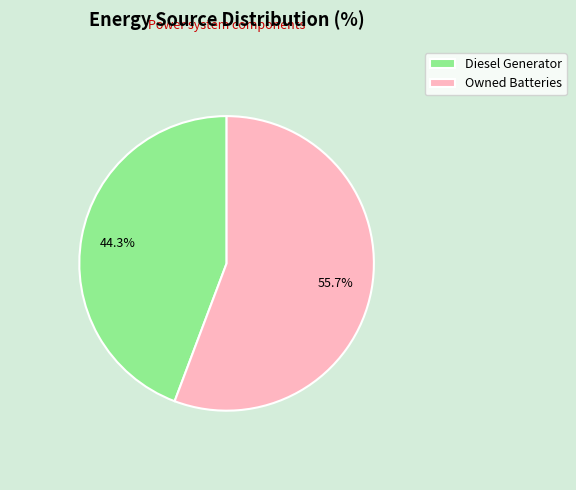

To the nearest percent, what portion does Diesel Generator represent?

44%